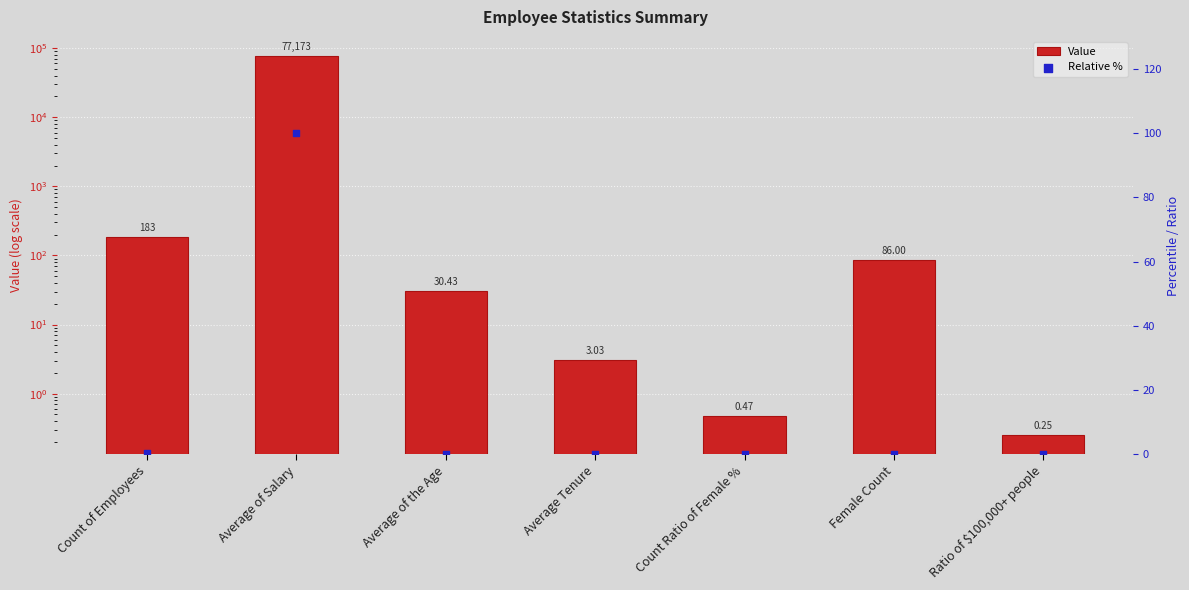

Which series has the largest total across all categories?

Value